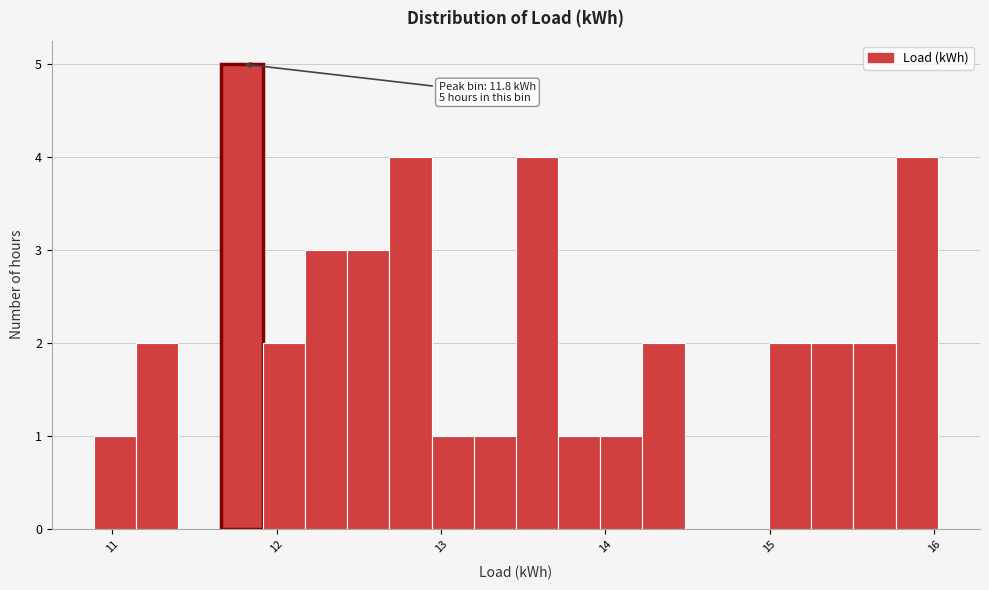

Around what value on the x-axis is the tallest bar? Give the approximate position of its centre, as read against the axis.

11.8